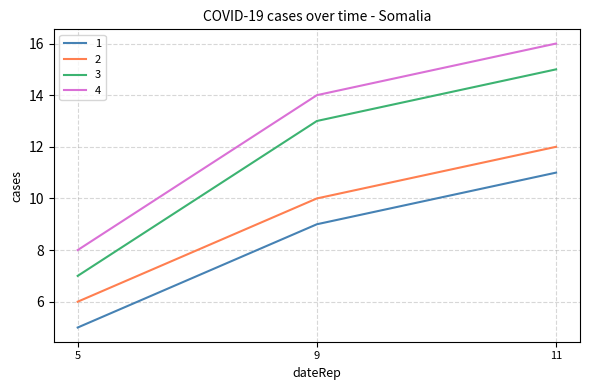

List the series in order of their peak value, lowest first.

1, 2, 3, 4